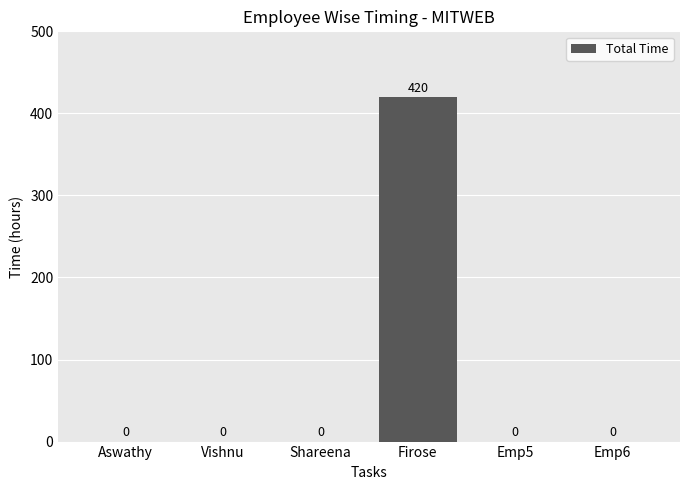

What is the approximate value at Firose, to the nearest 10?

420